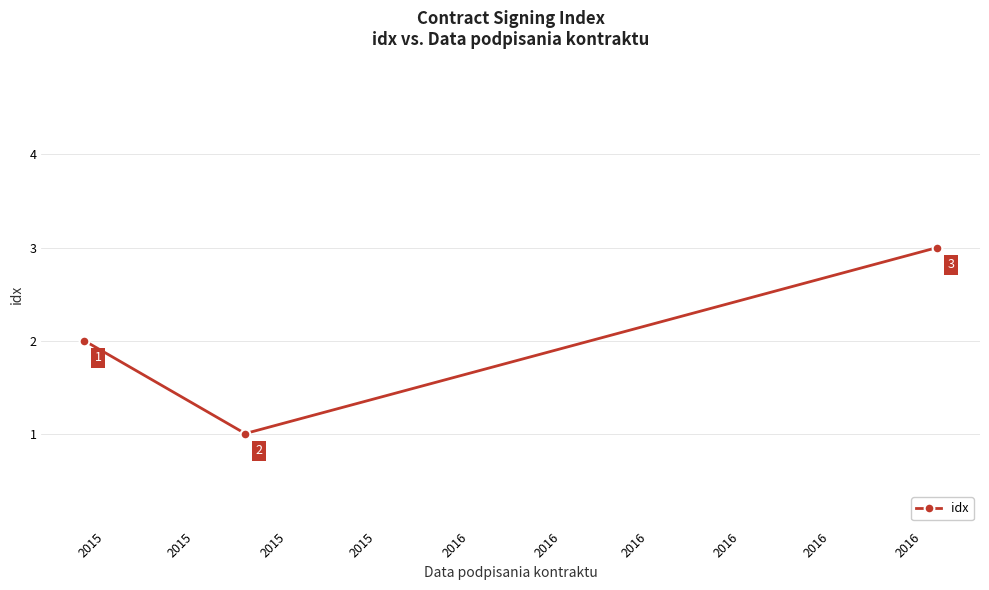

Reading left to right, extract all data points from this chart.

2	1	3